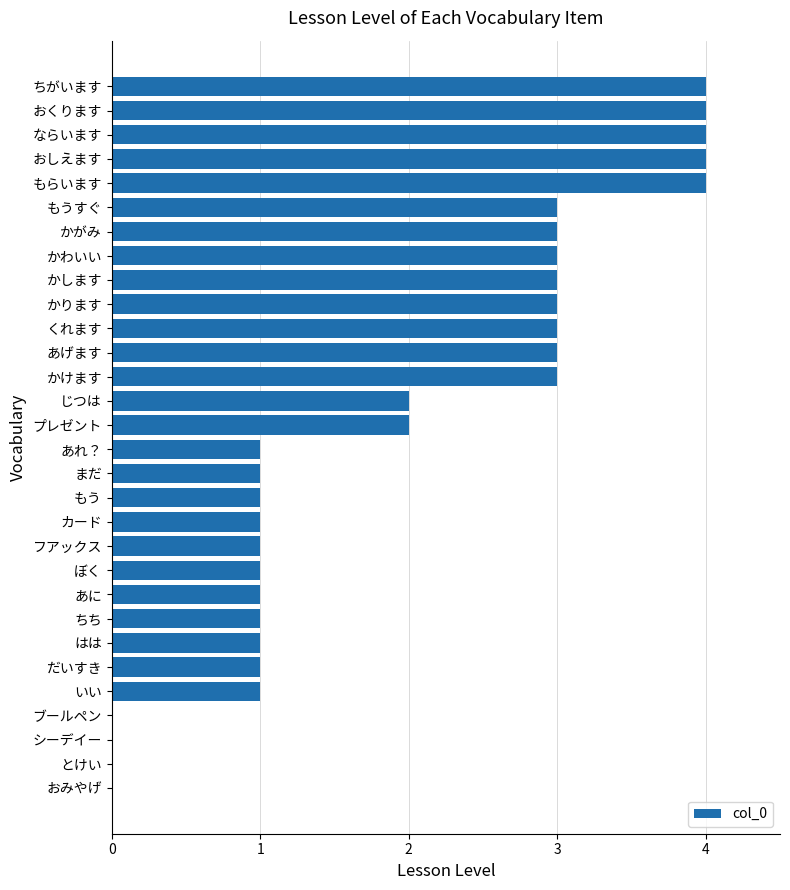

What is the sum of the values at もうすぐ and おくります?

7